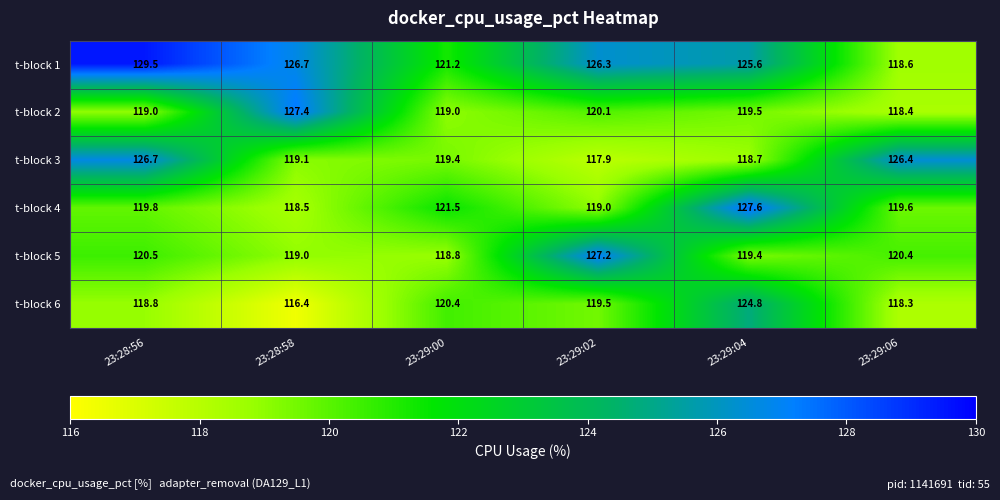

How many values in the t-block 1 series are below 126?

3